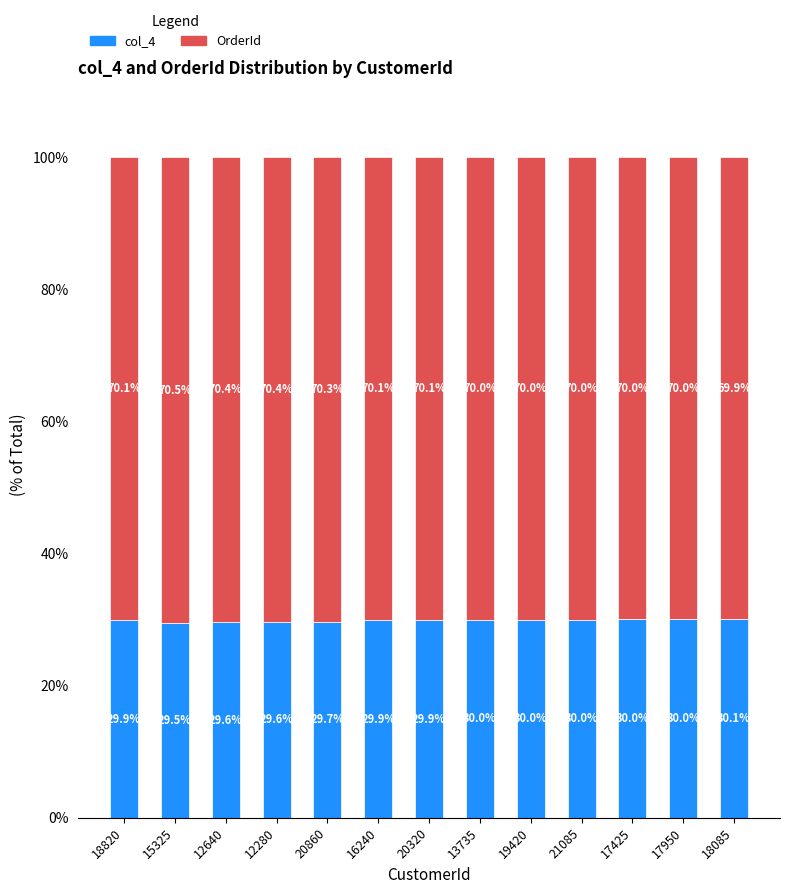

The value of col_4 at 21085 is 20.2. True or false?

False